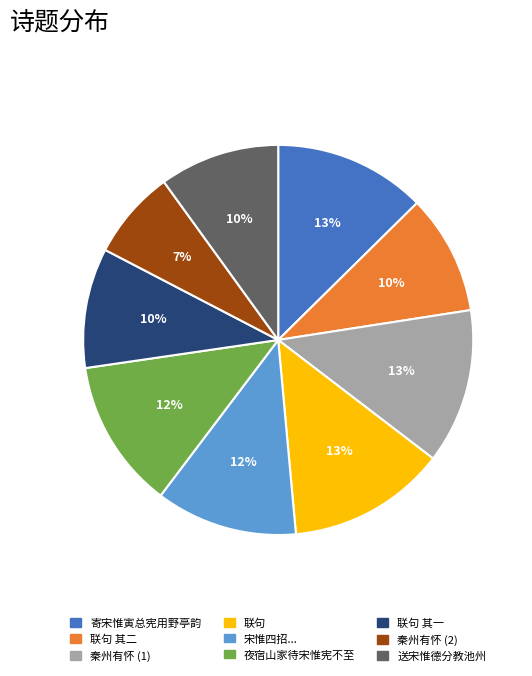

How many segments does this pie chart have?

9